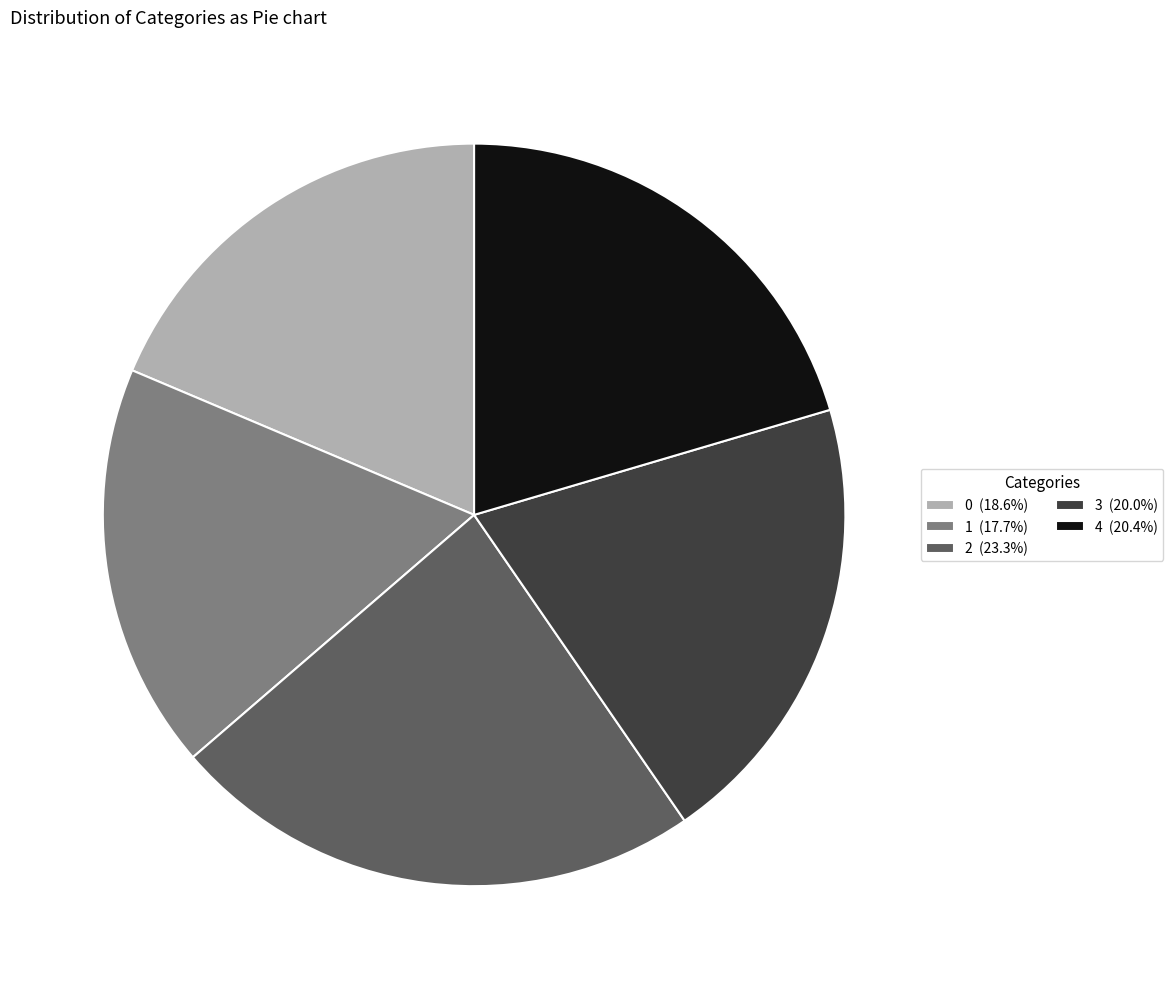

Is there any slice that represents more than half of the pie?

No